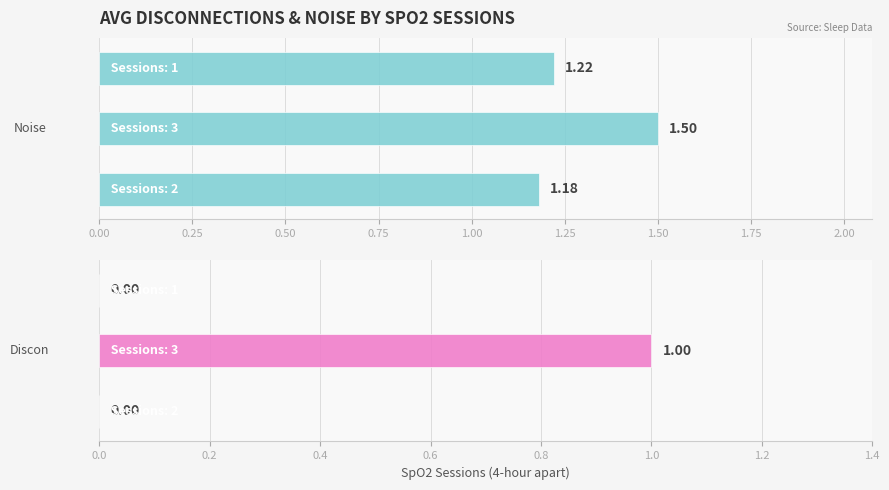

What is the sum of all Discon values?

1.0